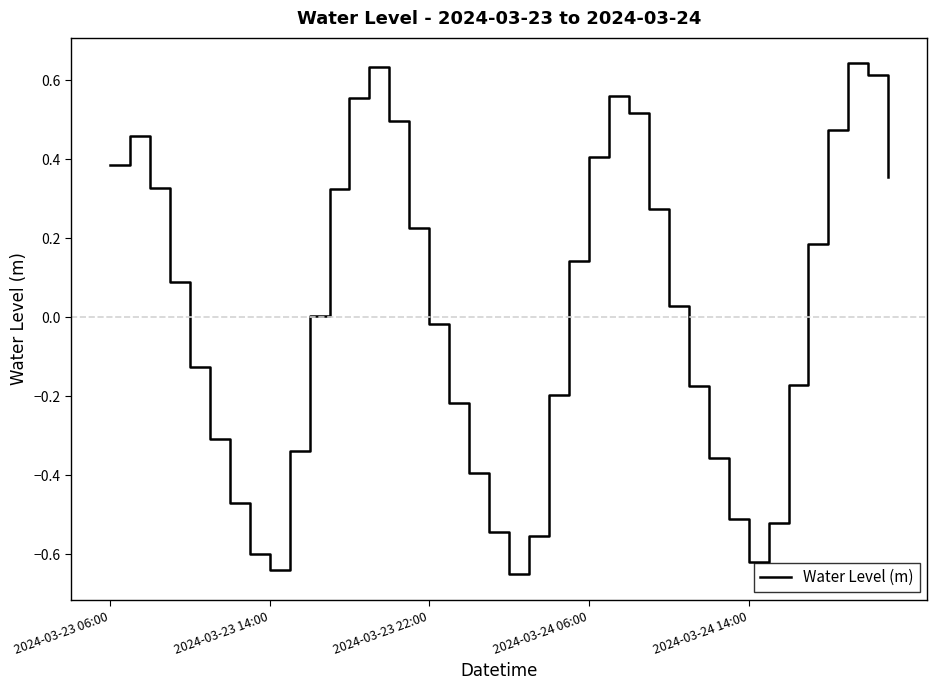

What is the difference between the maximum and minimum values?

1.3